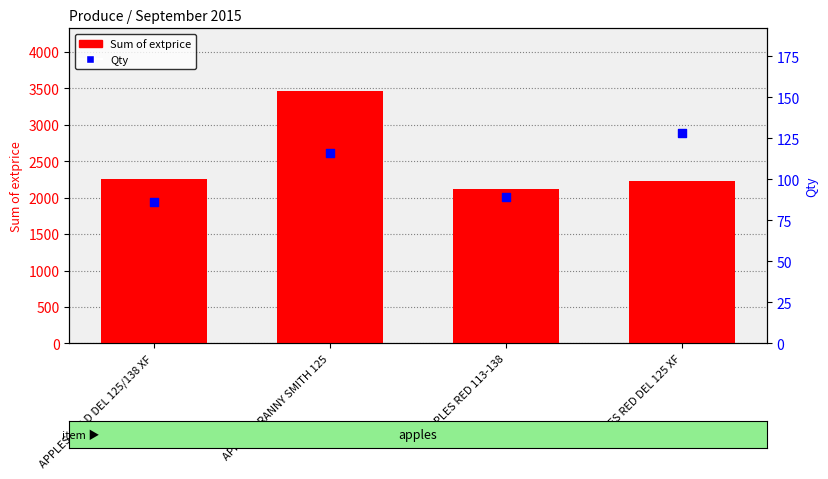

At how many categories does at least one series exceed 2066?

4